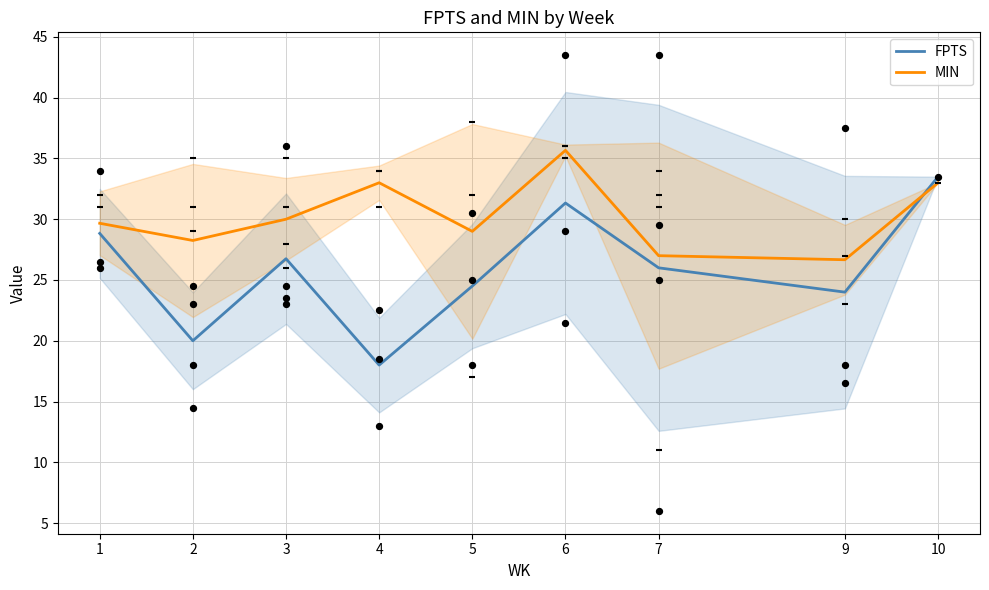

At which category is the sum across all series the highest?

6